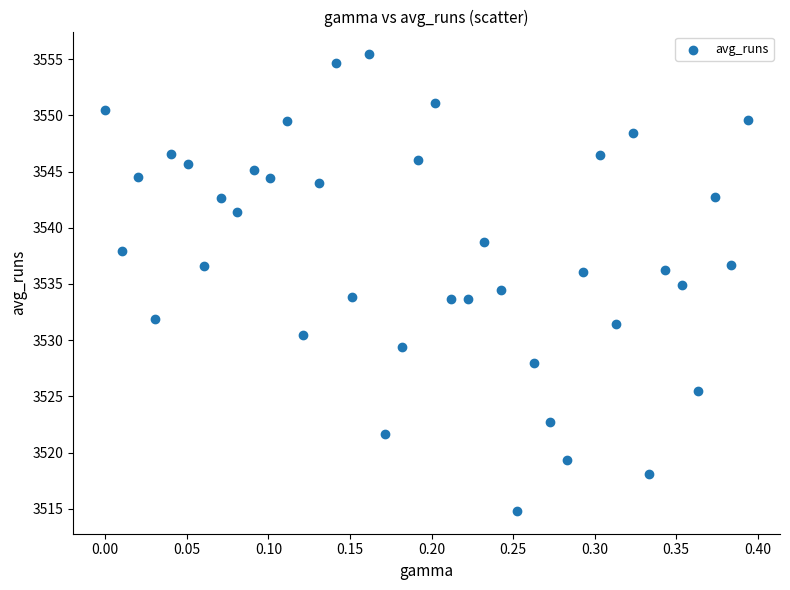

What is the range of X values (max minus min)?

0.4